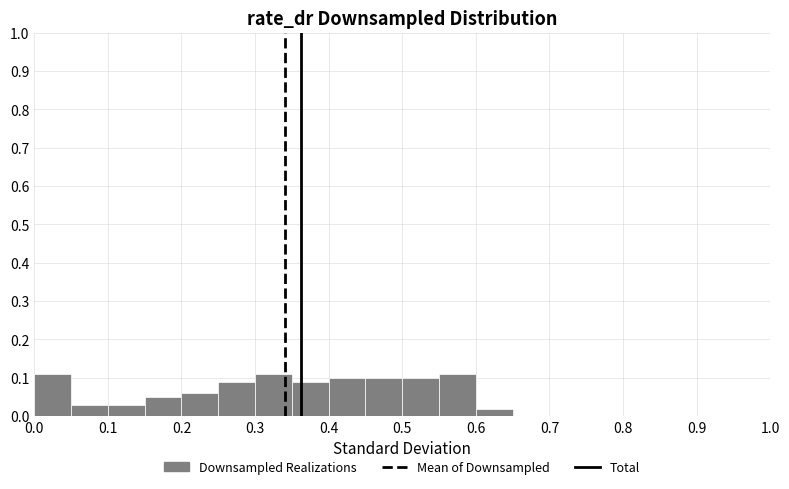

Reading left to right, list every bar in this chart as the range it spans on the x-axis followed by its height. The values are not printed on the chart, so give them approximately, as read against the axis.

0.00 to 0.05: 0.11
0.05 to 0.10: 0.03
0.10 to 0.15: 0.03
0.15 to 0.20: 0.05
0.20 to 0.25: 0.06
0.25 to 0.30: 0.09
0.30 to 0.35: 0.11
0.35 to 0.40: 0.09
0.40 to 0.45: 0.10
0.45 to 0.50: 0.10
0.50 to 0.55: 0.10
0.55 to 0.60: 0.11
0.60 to 0.65: 0.02
0.65 to 0.70: 0
0.70 to 0.75: 0
0.75 to 0.80: 0
0.80 to 0.85: 0
0.85 to 0.90: 0
0.90 to 0.95: 0
0.95 to 1.00: 0